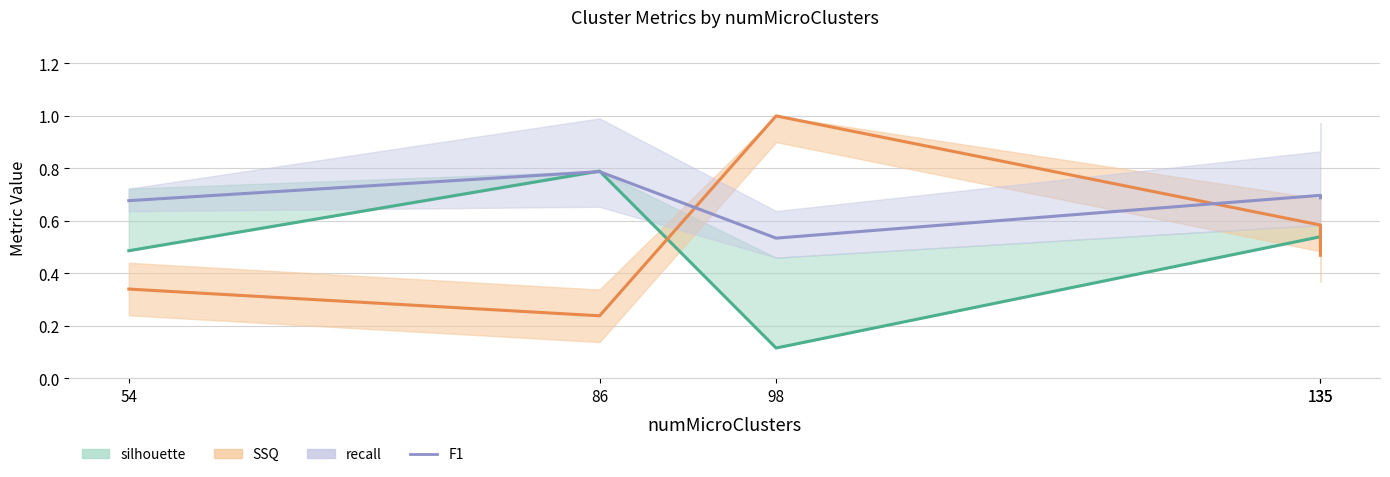

Between 54 and 86, which is larger?

86